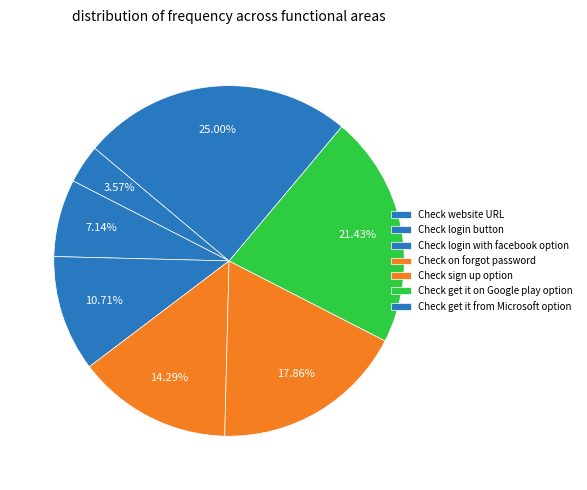

Is it true that Check get it from Microsoft option is 25% of the pie?

True